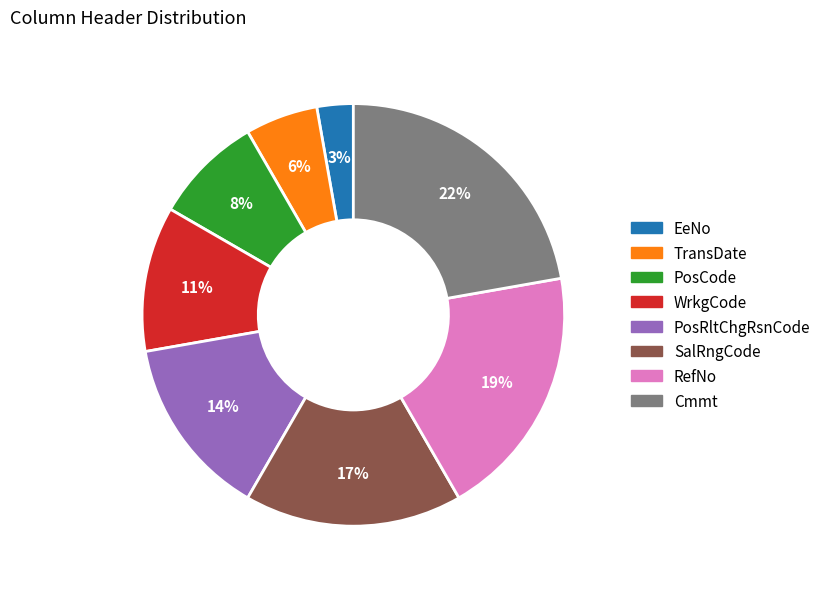

Is it true that SalRngCode is 17% of the pie?

True